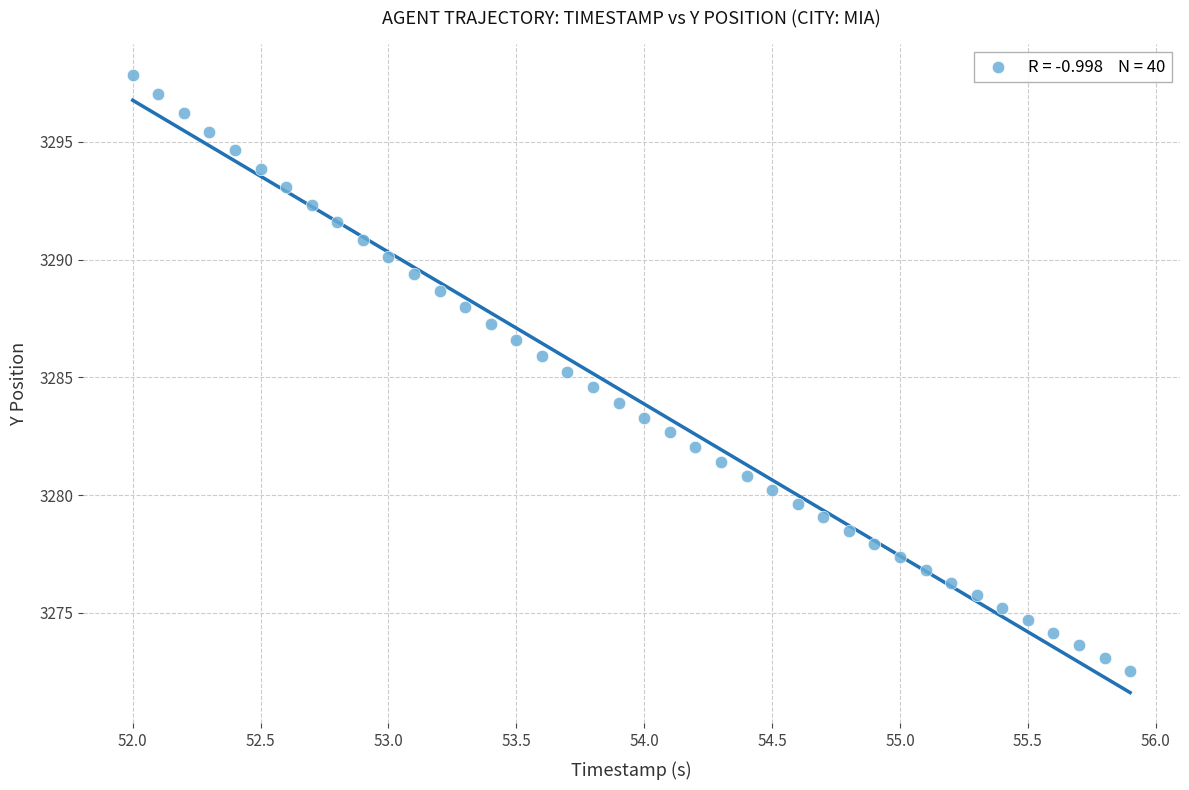

What is the range of Y values (max minus min)?

25.3